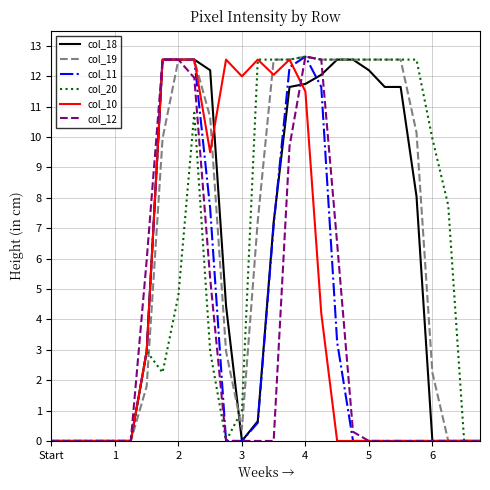

Which series has the largest total across all categories?

col_19